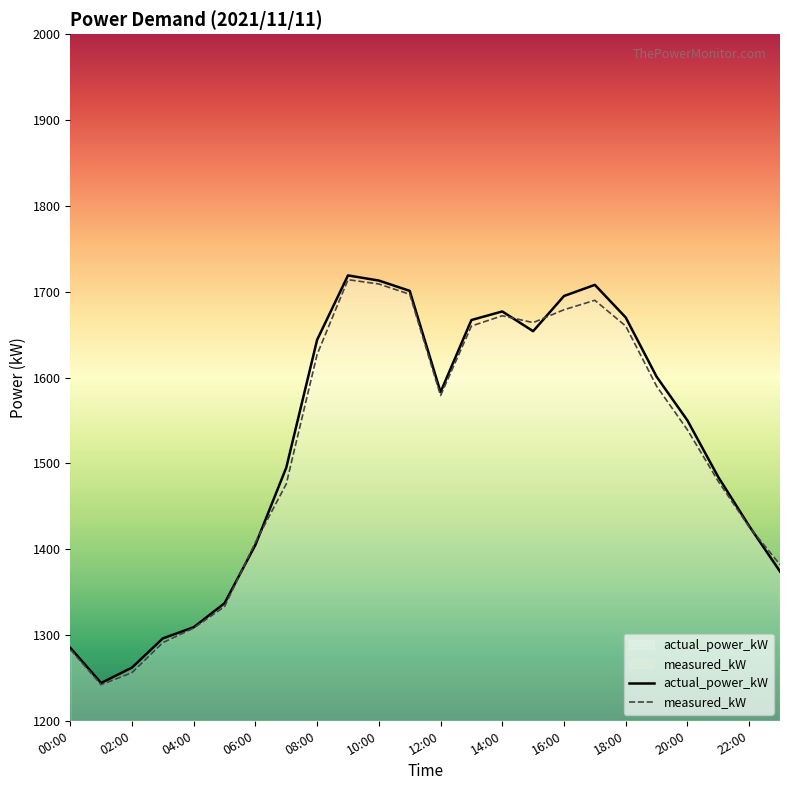

At how many categories does at least one series exceed 1610?

10